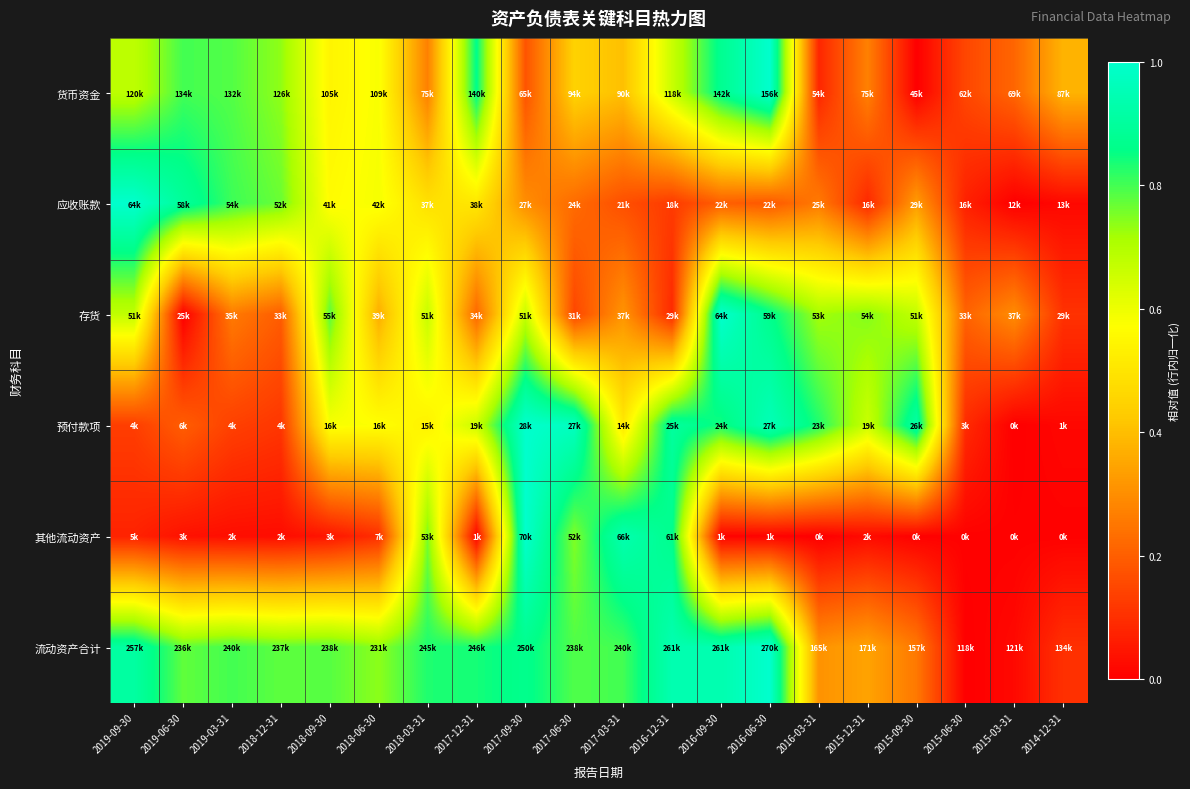

Reading left to right, extract all data points from this chart.

货币资金: 2019-09-30=0.7	2019-06-30=0.8	2019-03-31=0.8	2018-12-31=0.7	2018-09-30=0.5	2018-06-30=0.6	2018-03-31=0.3	2017-12-31=0.9	2017-09-30=0.2	2017-06-30=0.4	2017-03-31=0.4	2016-12-31=0.7	2016-09-30=0.9	2016-06-30=1.0	2016-03-31=0.1	2015-12-31=0.3	2015-09-30=0.0	2015-06-30=0.2	2015-03-31=0.2	2014-12-31=0.4
应收账款: 2019-09-30=1.0	2019-06-30=0.9	2019-03-31=0.8	2018-12-31=0.8	2018-09-30=0.6	2018-06-30=0.6	2018-03-31=0.5	2017-12-31=0.5	2017-09-30=0.3	2017-06-30=0.2	2017-03-31=0.2	2016-12-31=0.1	2016-09-30=0.2	2016-06-30=0.2	2016-03-31=0.3	2015-12-31=0.1	2015-09-30=0.3	2015-06-30=0.1	2015-03-31=0.0	2014-12-31=0.0
存货: 2019-09-30=0.7	2019-06-30=0.0	2019-03-31=0.3	2018-12-31=0.2	2018-09-30=0.8	2018-06-30=0.4	2018-03-31=0.7	2017-12-31=0.2	2017-09-30=0.7	2017-06-30=0.1	2017-03-31=0.3	2016-12-31=0.1	2016-09-30=1.0	2016-06-30=0.9	2016-03-31=0.7	2015-12-31=0.7	2015-09-30=0.7	2015-06-30=0.2	2015-03-31=0.3	2014-12-31=0.1
预付款项: 2019-09-30=0.1	2019-06-30=0.2	2019-03-31=0.1	2018-12-31=0.1	2018-09-30=0.6	2018-06-30=0.6	2018-03-31=0.5	2017-12-31=0.7	2017-09-30=1.0	2017-06-30=1.0	2017-03-31=0.5	2016-12-31=0.9	2016-09-30=0.8	2016-06-30=1.0	2016-03-31=0.8	2015-12-31=0.7	2015-09-30=0.9	2015-06-30=0.1	2015-03-31=0.0	2014-12-31=0.0
其他流动资产: 2019-09-30=0.1	2019-06-30=0.0	2019-03-31=0.0	2018-12-31=0.0	2018-09-30=0.0	2018-06-30=0.1	2018-03-31=0.8	2017-12-31=0.0	2017-09-30=1.0	2017-06-30=0.7	2017-03-31=0.9	2016-12-31=0.9	2016-09-30=0.0	2016-06-30=0.0	2016-03-31=0.0	2015-12-31=0.0	2015-09-30=0.0	2015-06-30=0.0	2015-03-31=0.0	2014-12-31=0.0
流动资产合计: 2019-09-30=0.9	2019-06-30=0.8	2019-03-31=0.8	2018-12-31=0.8	2018-09-30=0.8	2018-06-30=0.7	2018-03-31=0.8	2017-12-31=0.8	2017-09-30=0.9	2017-06-30=0.8	2017-03-31=0.8	2016-12-31=0.9	2016-09-30=0.9	2016-06-30=1.0	2016-03-31=0.3	2015-12-31=0.3	2015-09-30=0.3	2015-06-30=0.0	2015-03-31=0.0	2014-12-31=0.1